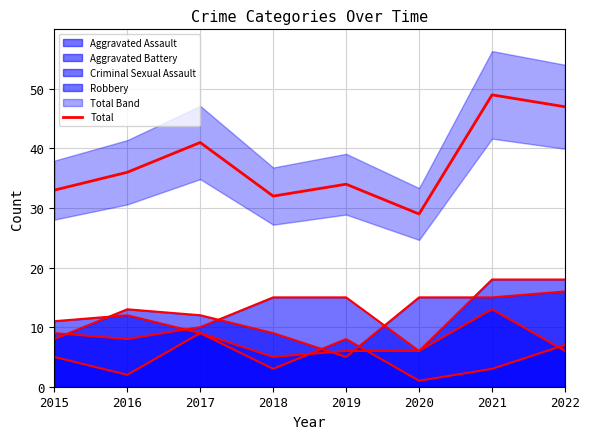

Does the chart display data point markers on the line(s)?

No